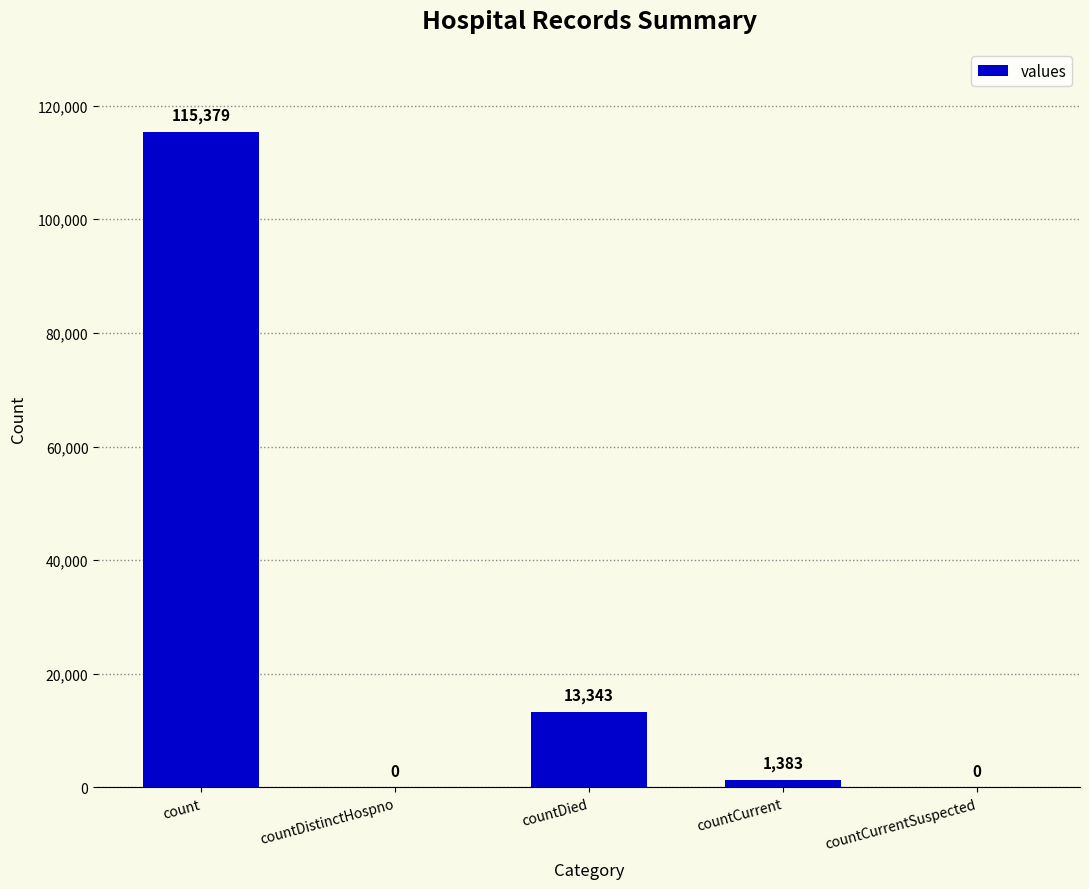

What is the change in value from countDistinctHospno to countDied?

+13343